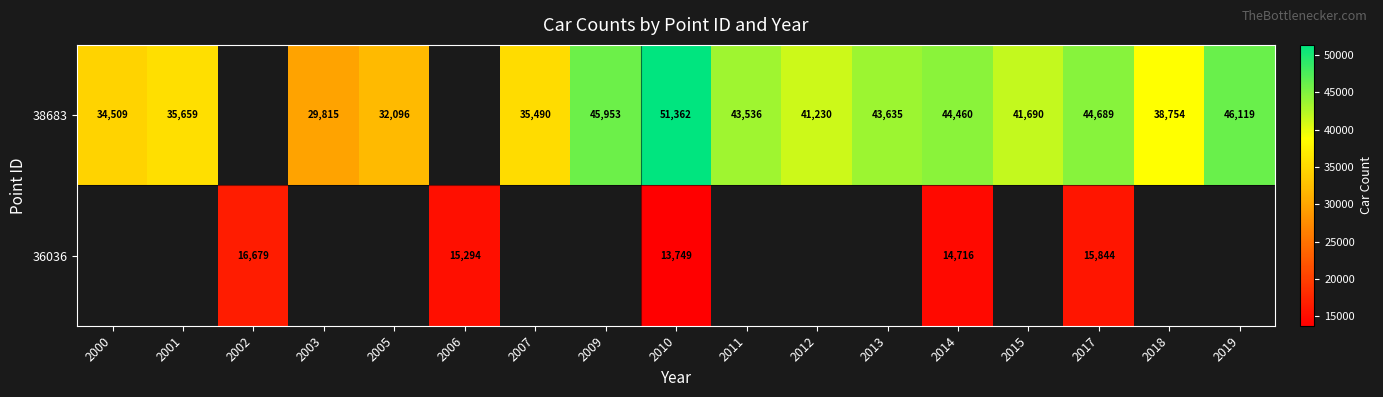

The 38683 series shows 21982 at 2001. True or false?

False